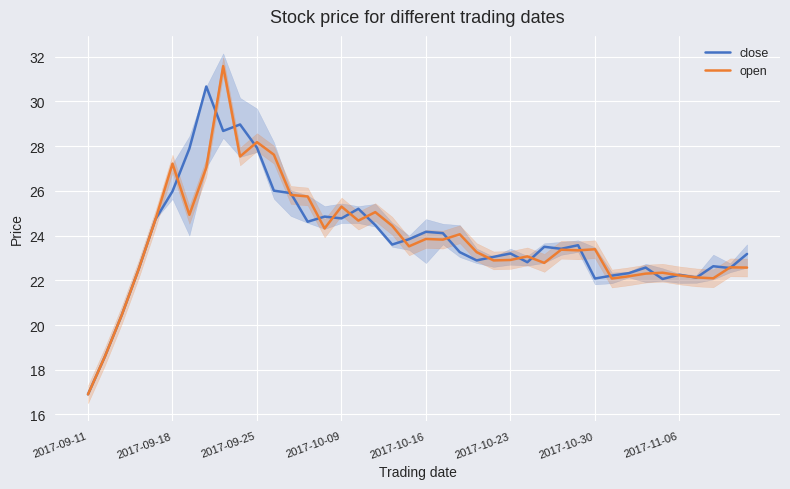

What is the sum of the open values at 8 and 24?

54.5